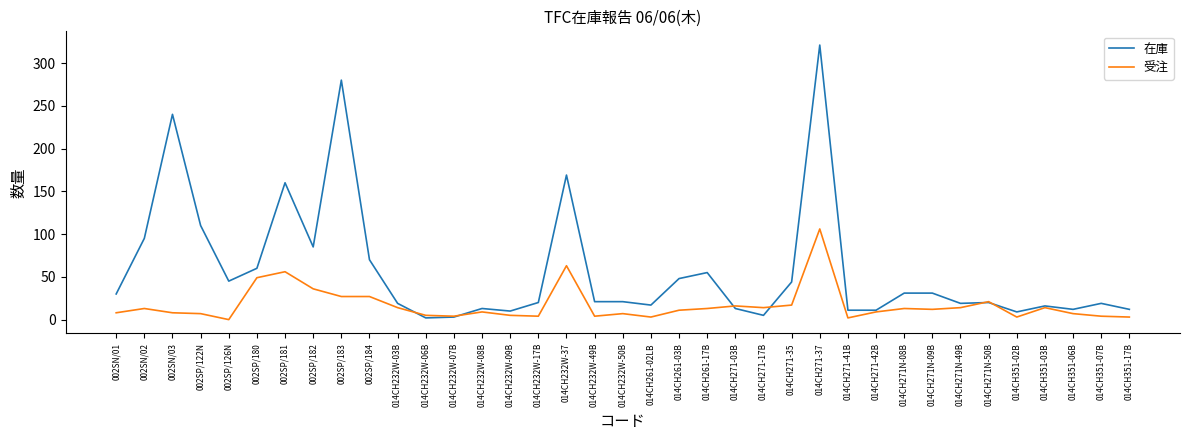

True or false: 受注 has more than 0 interior local peaks.

True